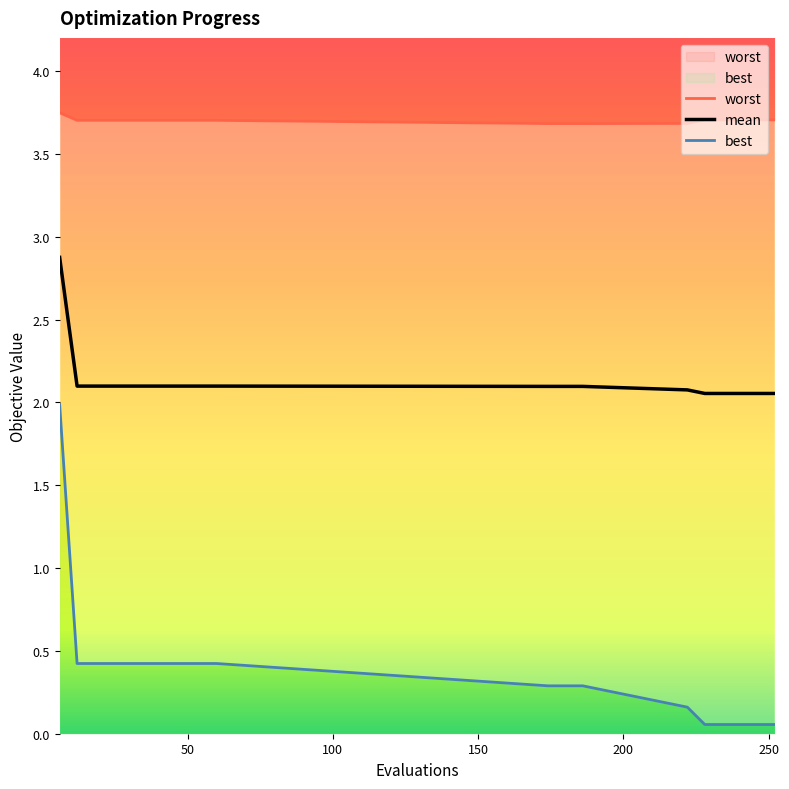

What are all the series names shown in the legend?

worst, mean, best